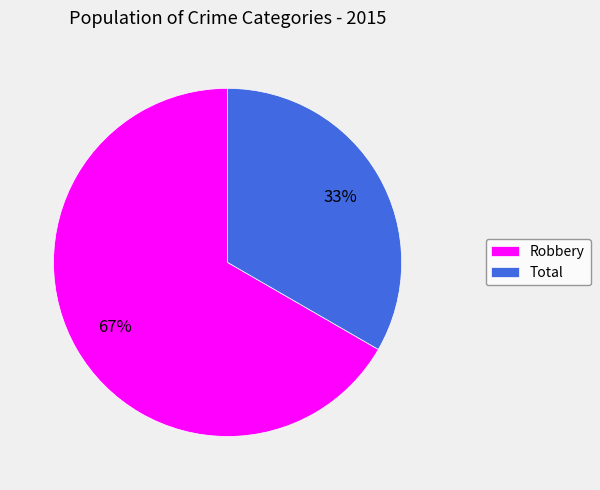

Which has a higher value, Total or Robbery?

Robbery